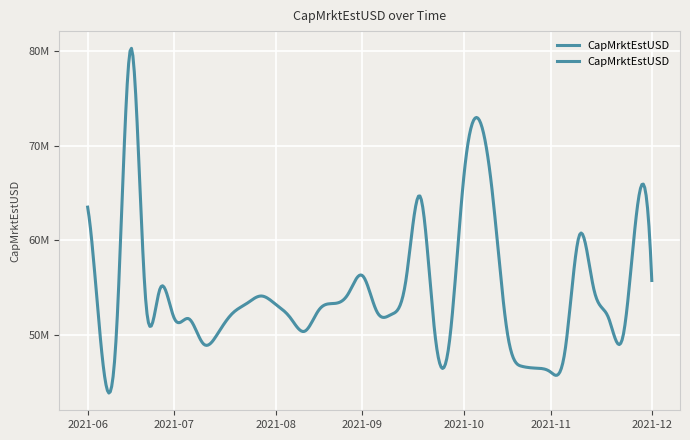

Does the chart have visible grid lines?

Yes